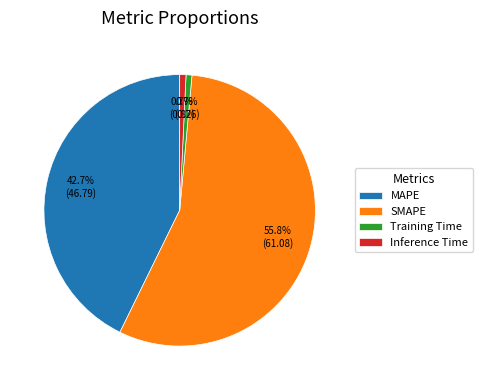

Which slice is the largest?

SMAPE